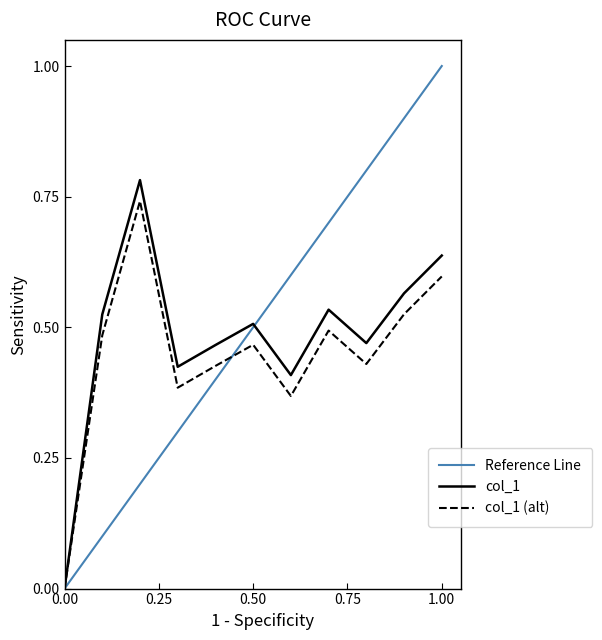

The chart shows a value of 0.7 at 2017-04-15. True or false?

False